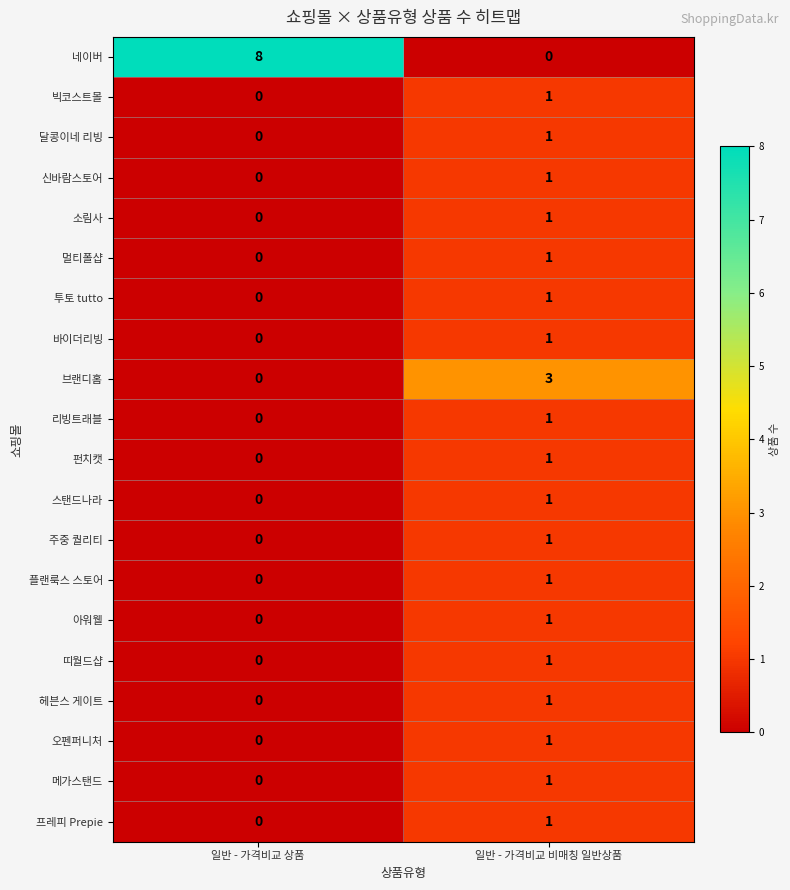

What is the spread (max minus min) of values at 일반 - 가격비교 상품?

8